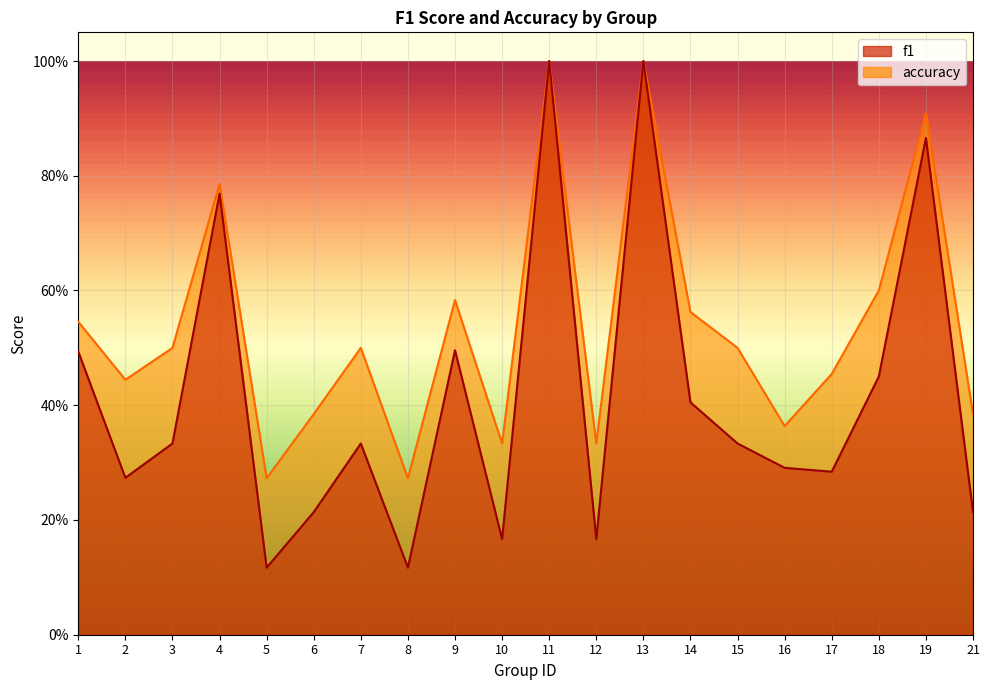

What are all the series names shown in the legend?

f1, accuracy